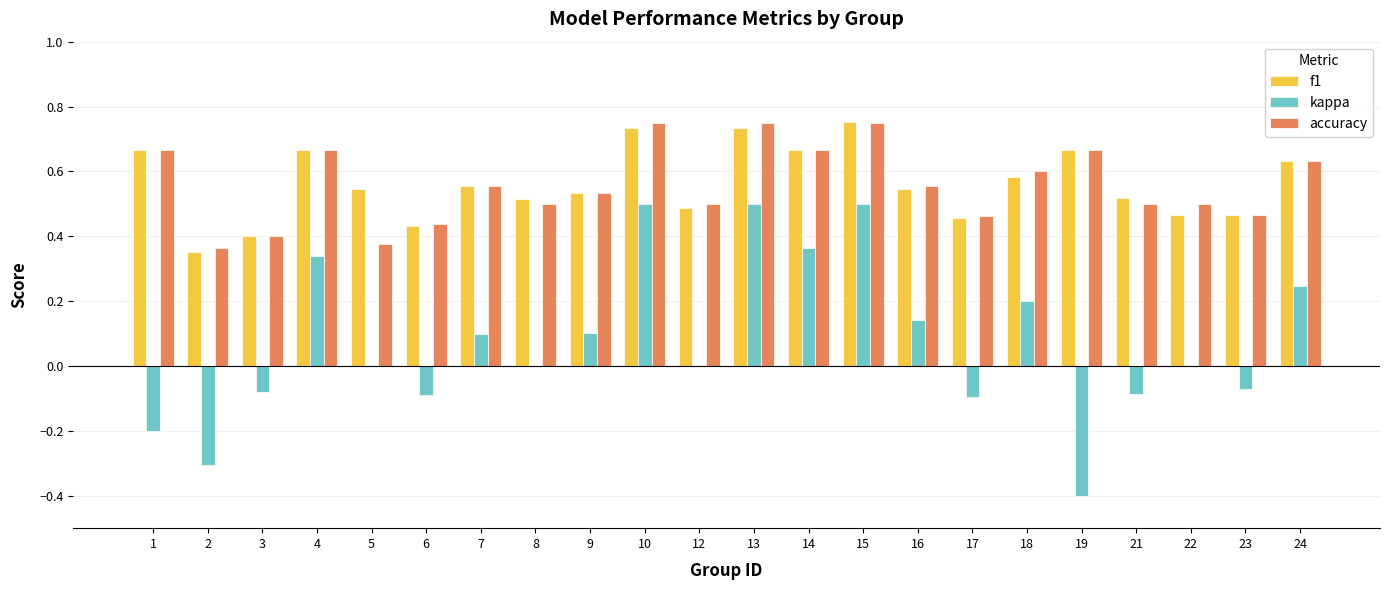

What is the sum of all accuracy values?

12.3